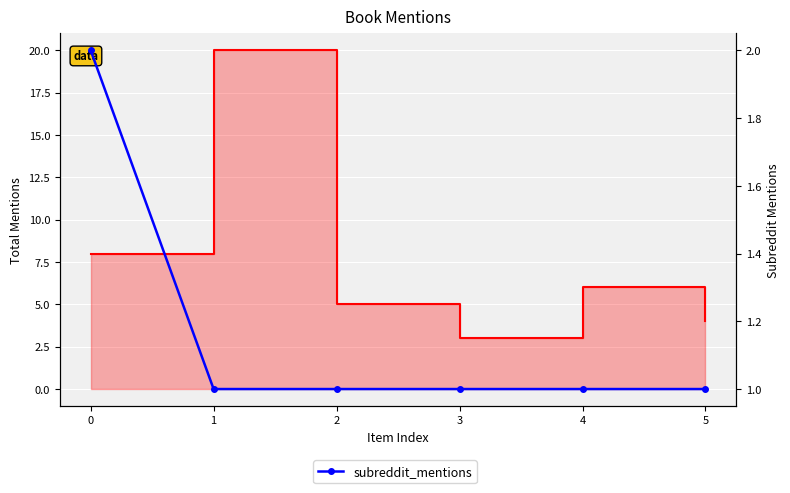

The subreddit_mentions series shows 1 at 4. True or false?

False